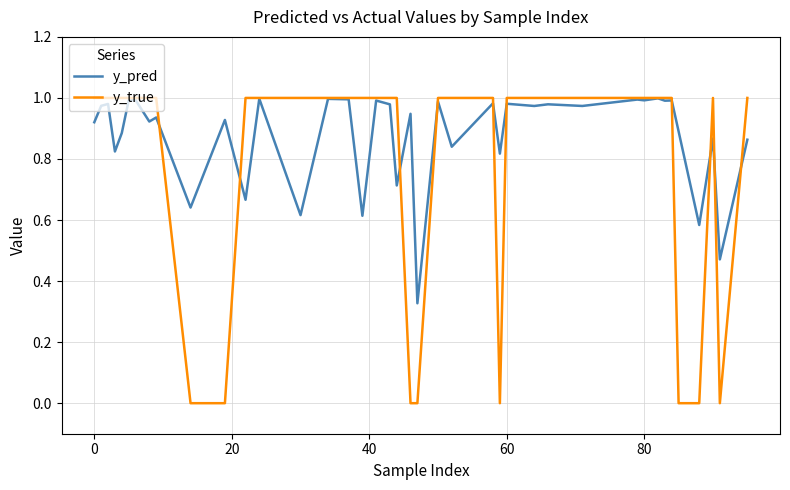

Rank the series by their average value, from highest to lowest.

y_pred, y_true